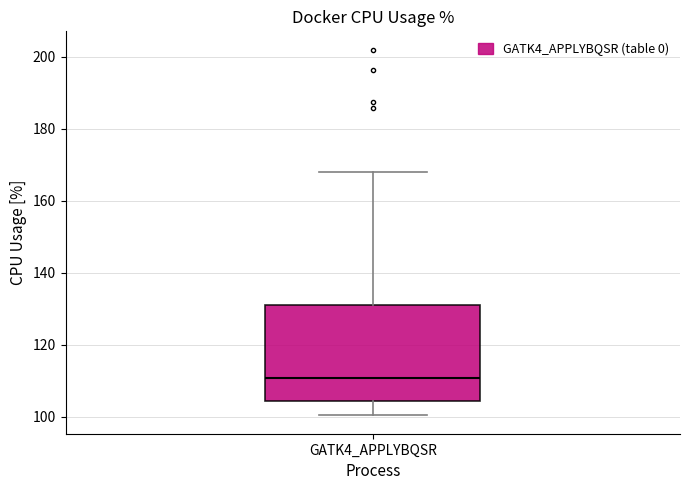

Transcribe this box plot: give where the median line is, the range the box spans, and where the two whiskers end, as read against the y-axis. The values are not printed on the chart, so give them approximately, as read against the axis.

median 110, box 104 to 132, whiskers 100 to 168